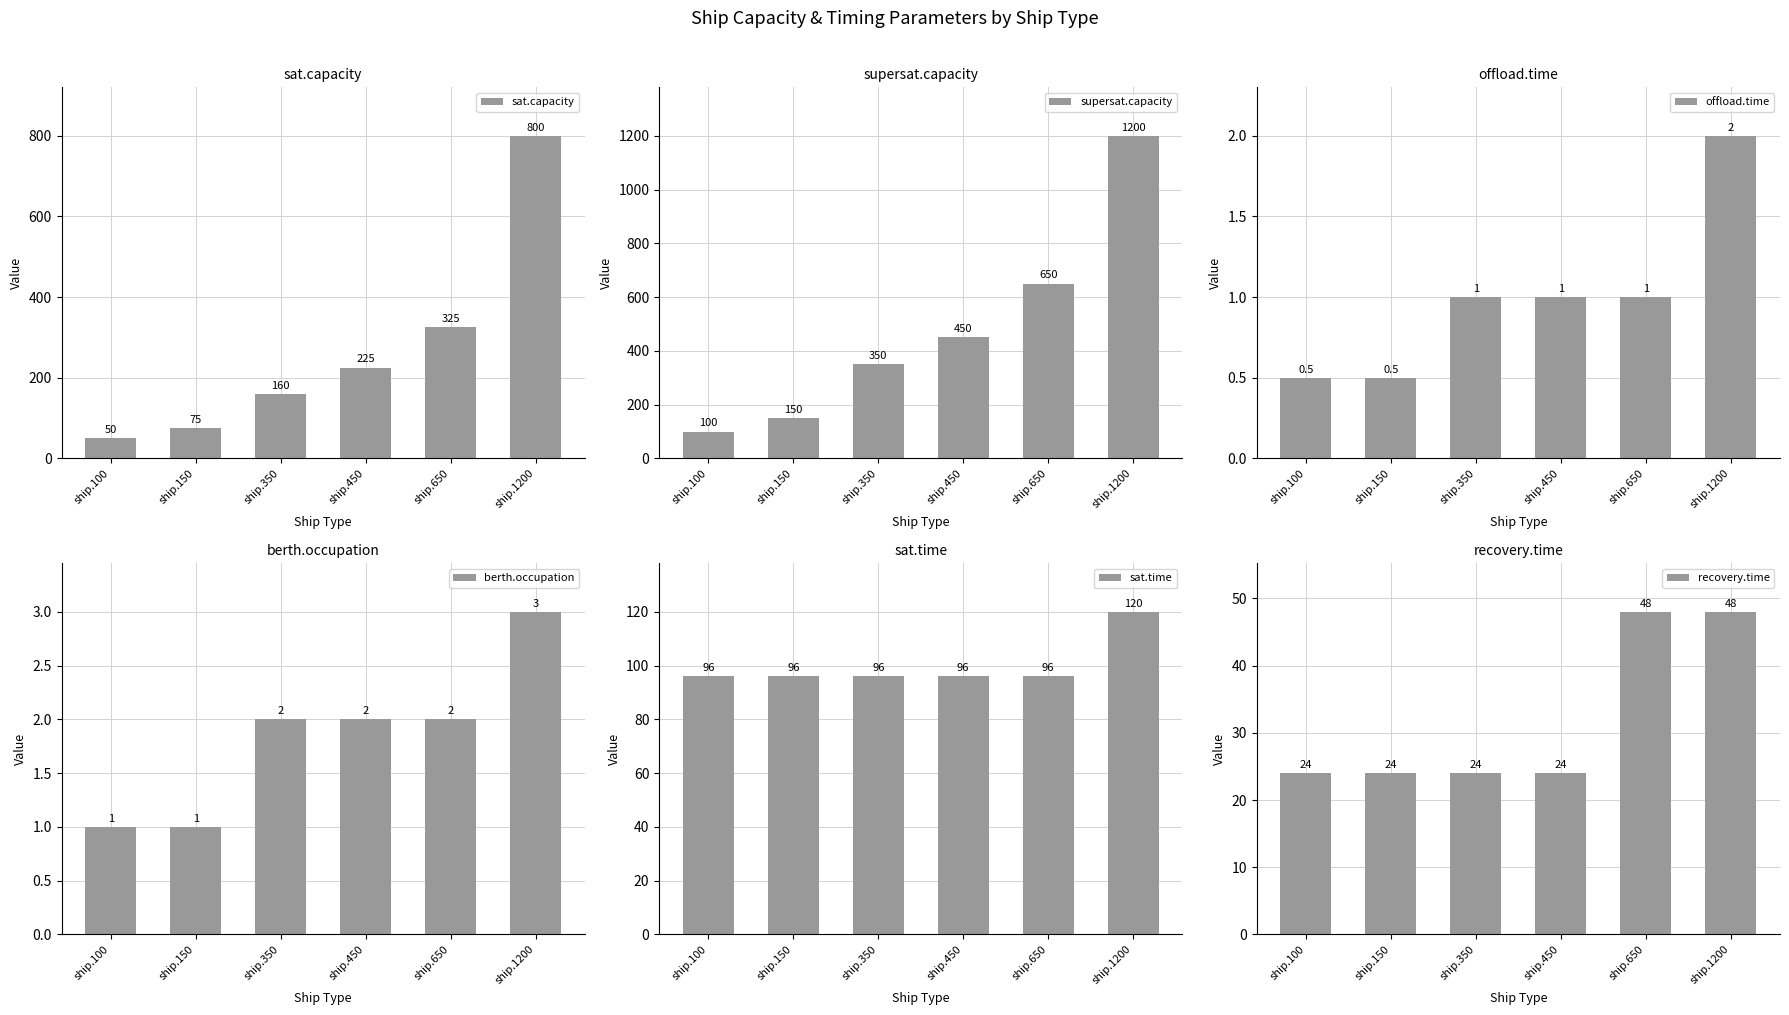

How many bars are there in each group?

6